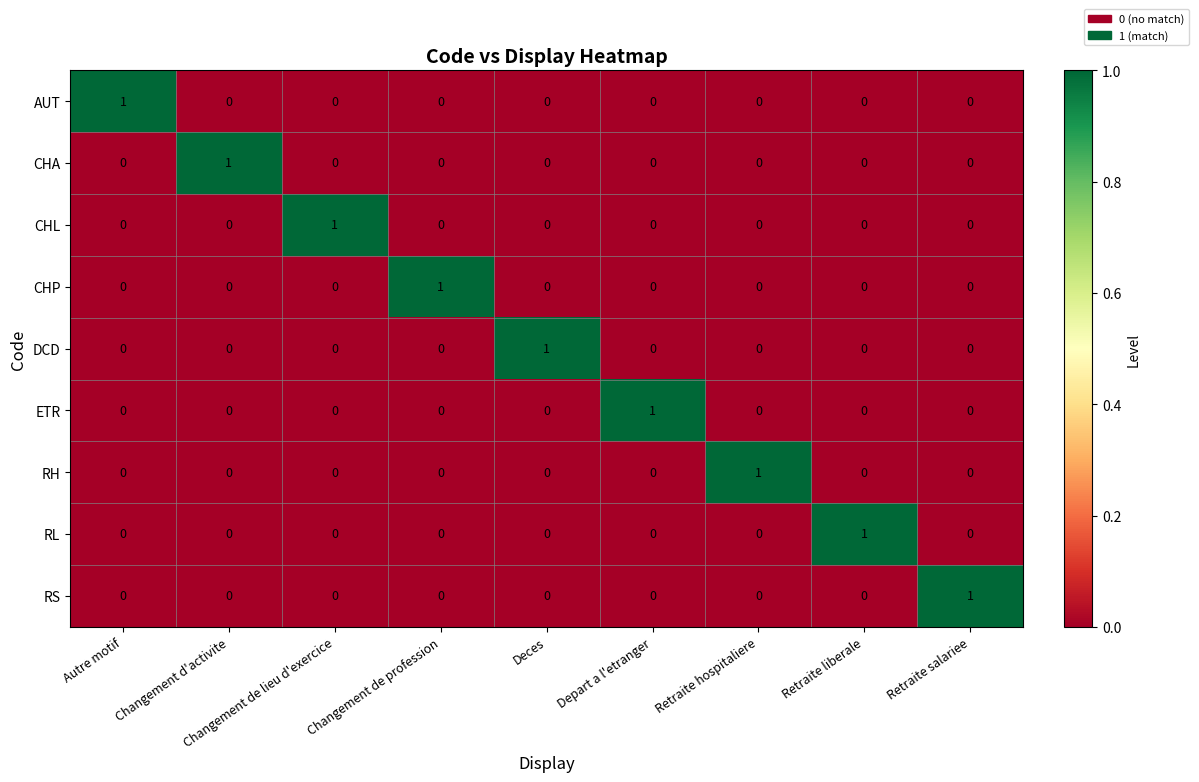

True or false: CHP has a value of 0 at Autre motif.

True